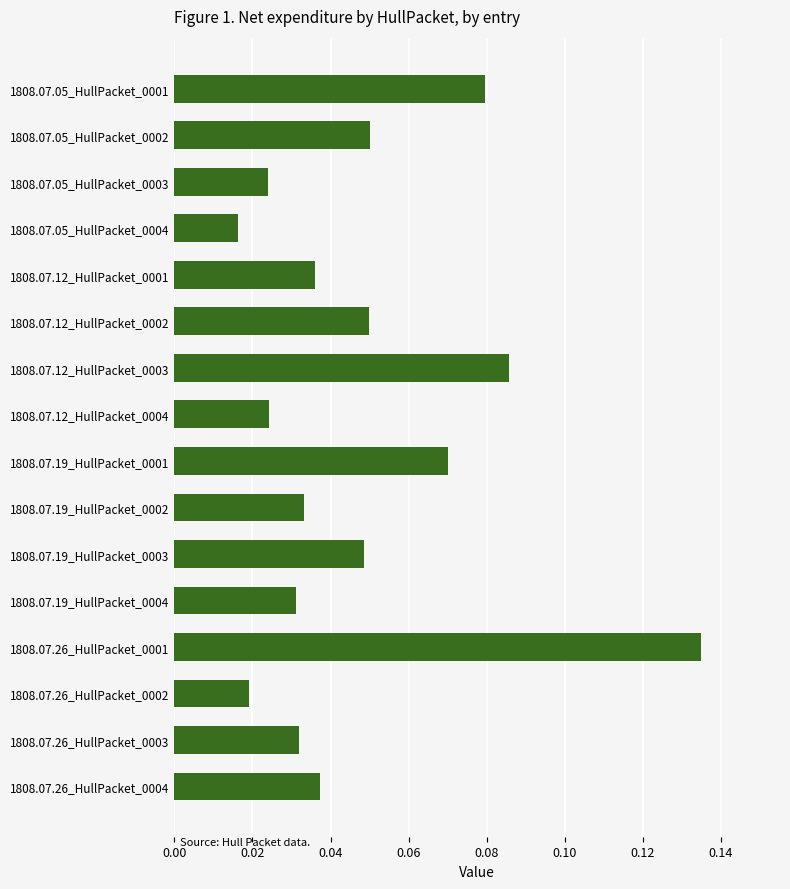

Count the values in the range 0 to 1.

16